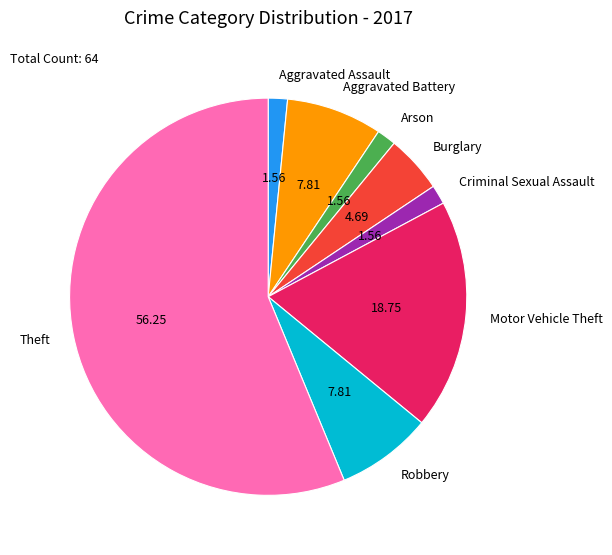

Is Theft the majority of the pie?

Yes